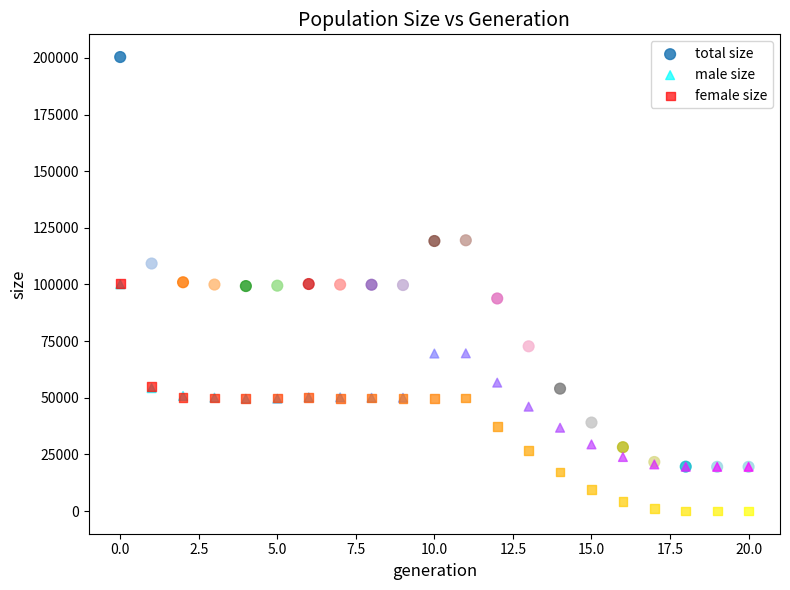

What are all the series names shown in the legend?

total size, male size, female size